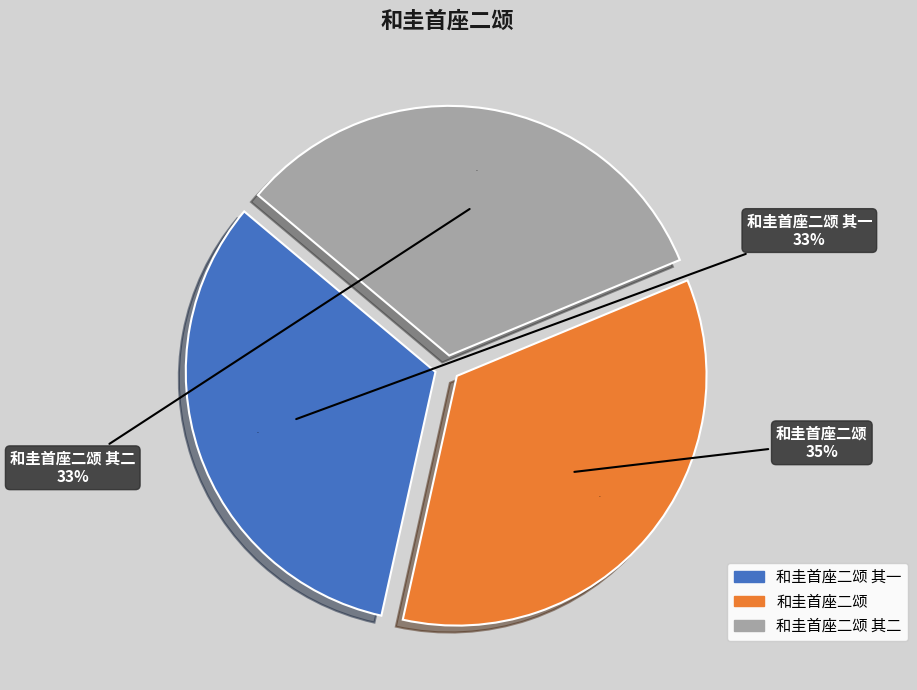

What percentage is the 和圭首座二颂 其一 slice, to the nearest percent?

33%